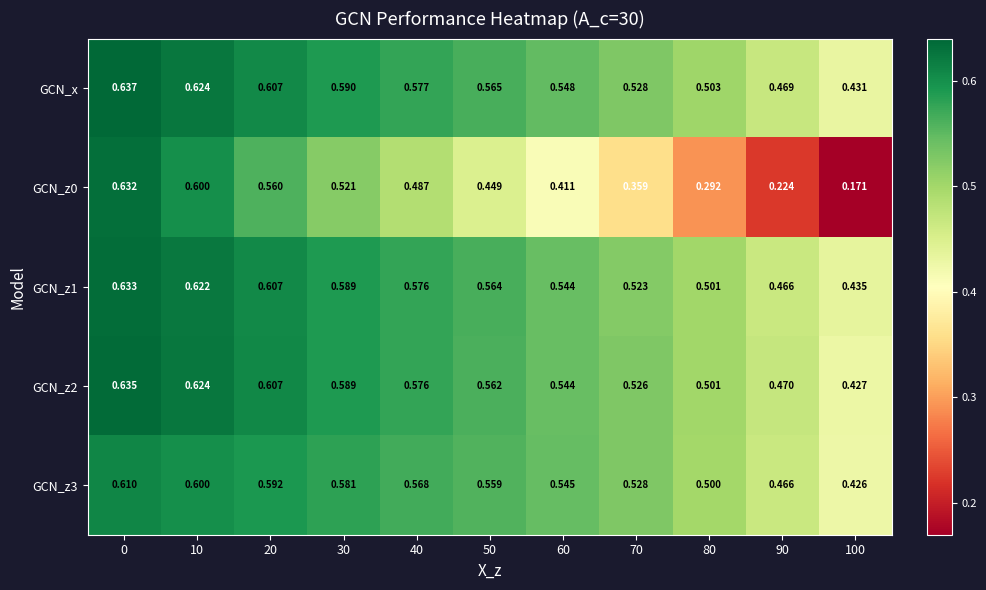

What is the difference between the highest and lowest values at 50?

0.1